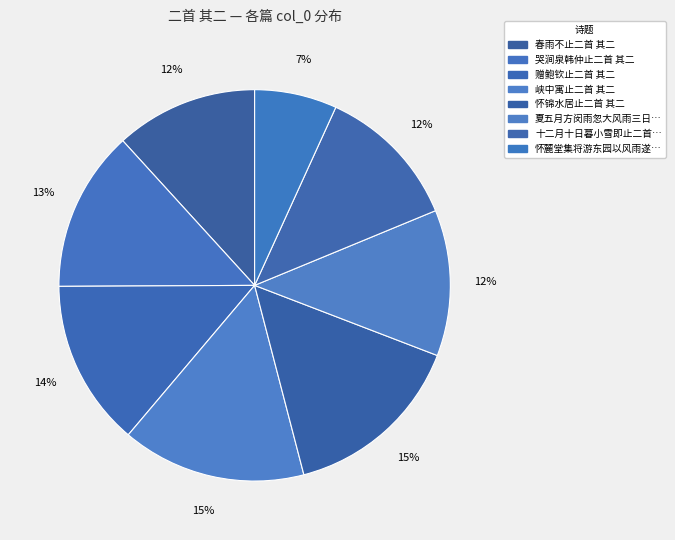

Count the number of slices in the pie.

8